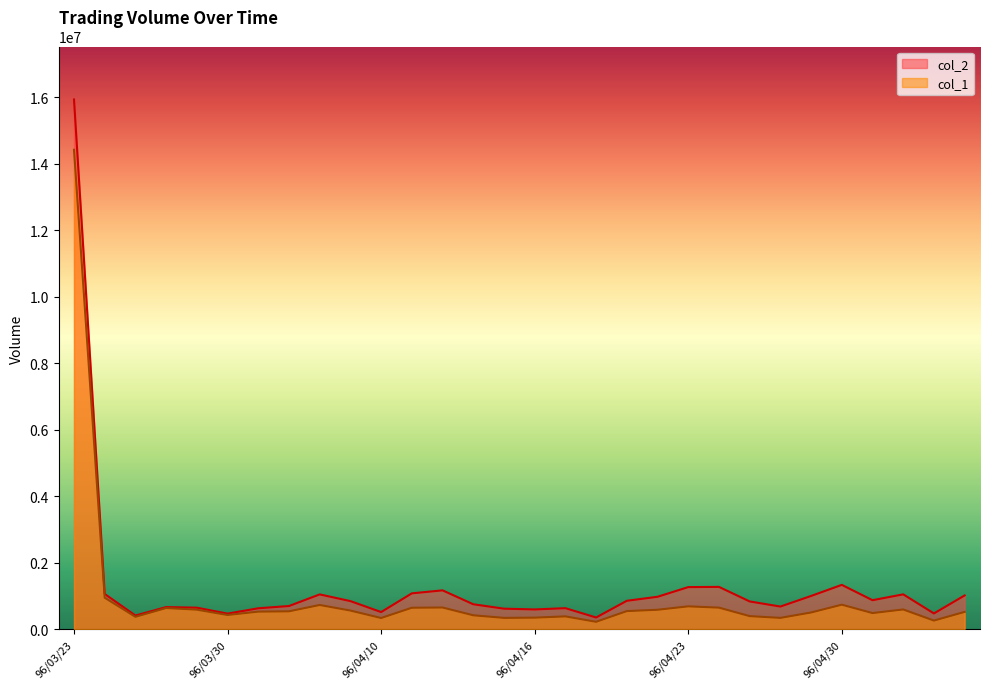

What is the difference between the second highest and second lowest values in the col_1 series?

687000